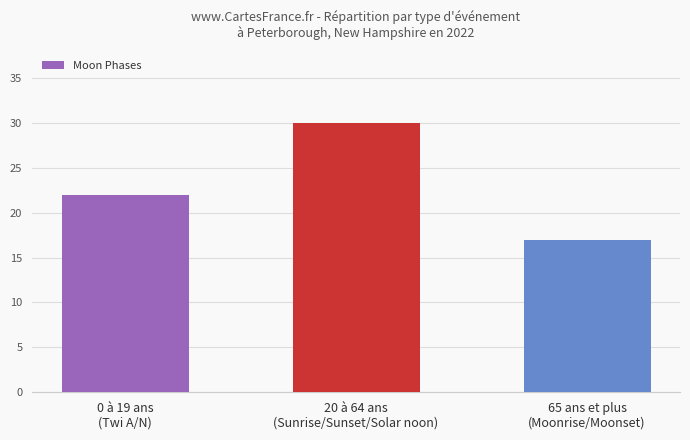

True or false: the data shows 30 at 0 à 19 ans
(Twi A/N).

False